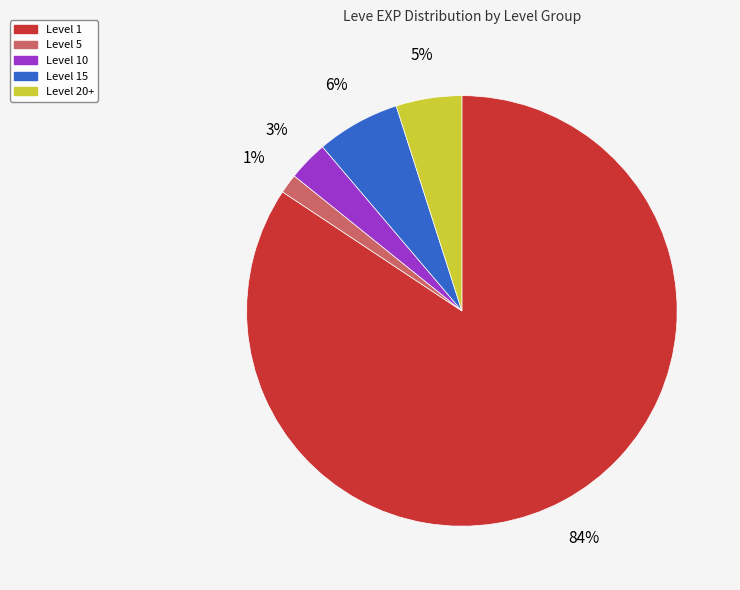

Does any single category account for the majority?

Yes